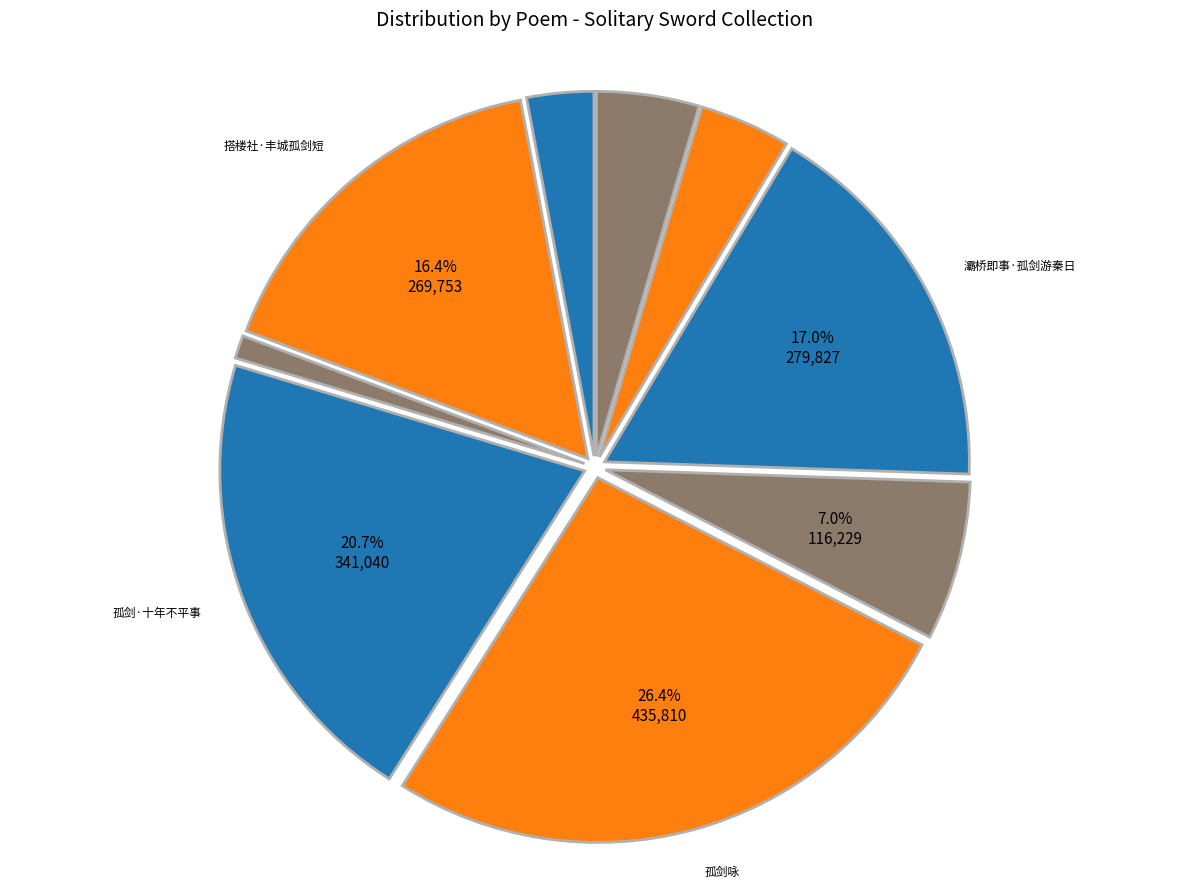

Count the number of slices in the pie.

9